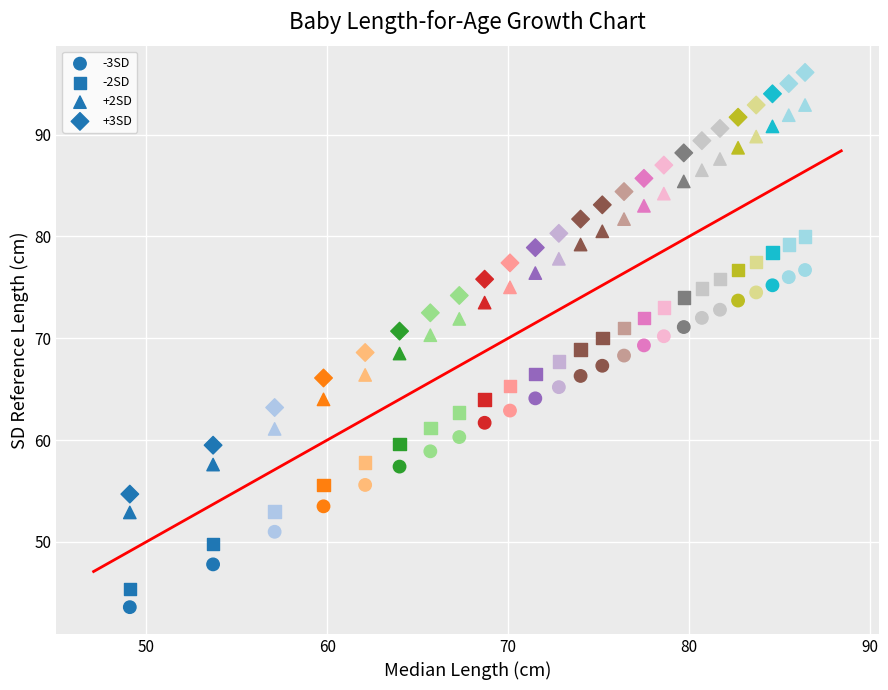

How many points are shown in the scatter plot?

100